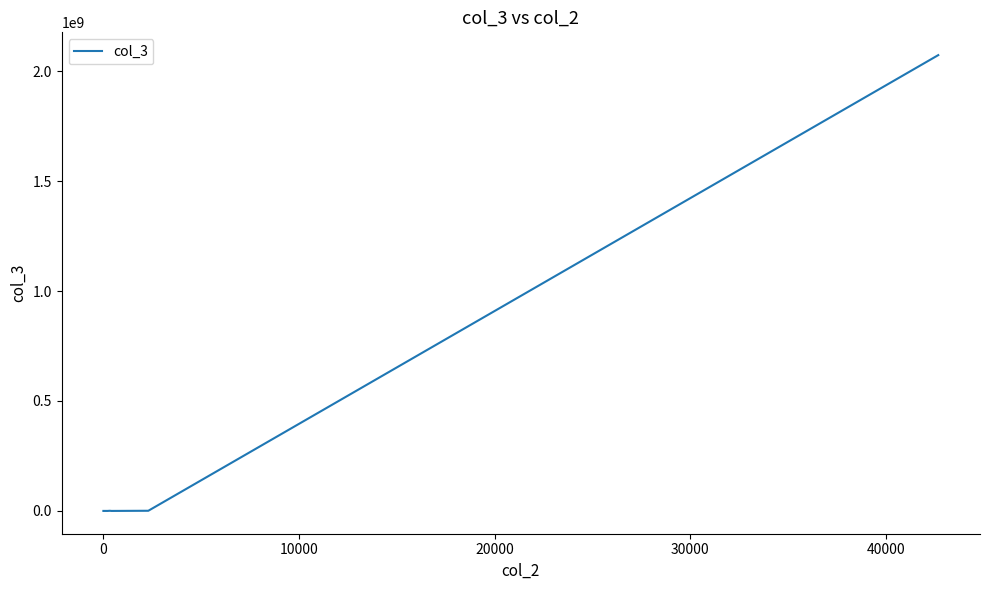

What is the sum of all values?

2074221755